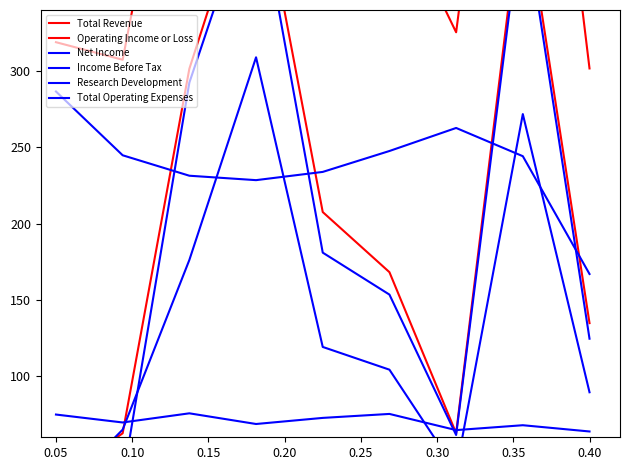

How many lines are shown in the chart?

6